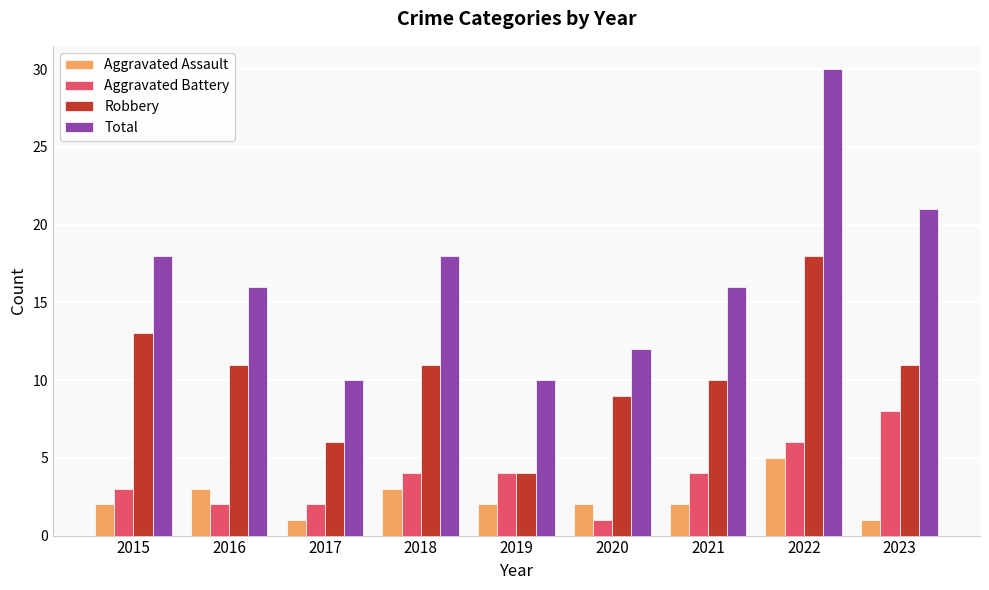

What is the maximum value shown in the chart?

30